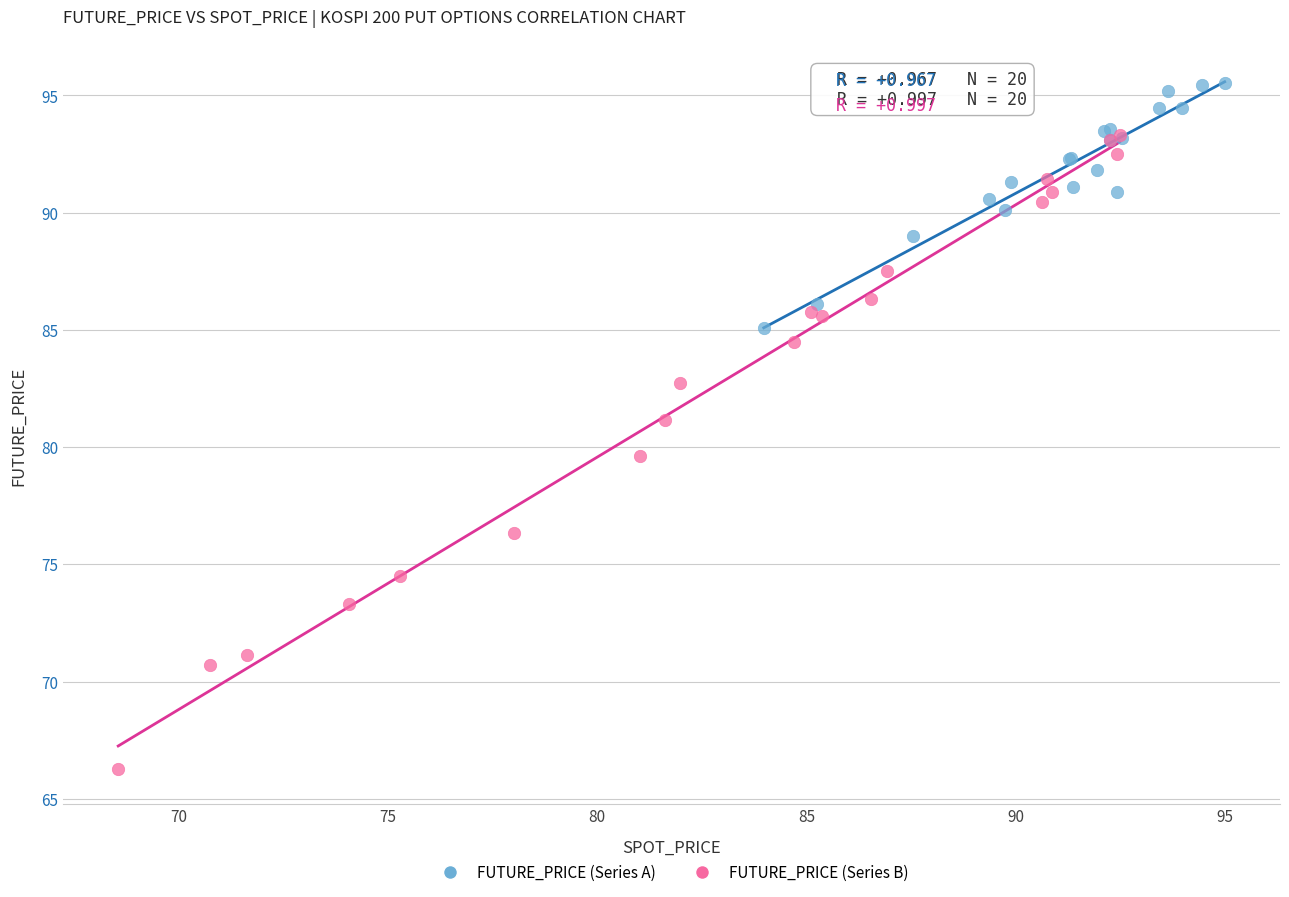

Which series has the widest spread of Y values?

FUTURE_PRICE (Series B)